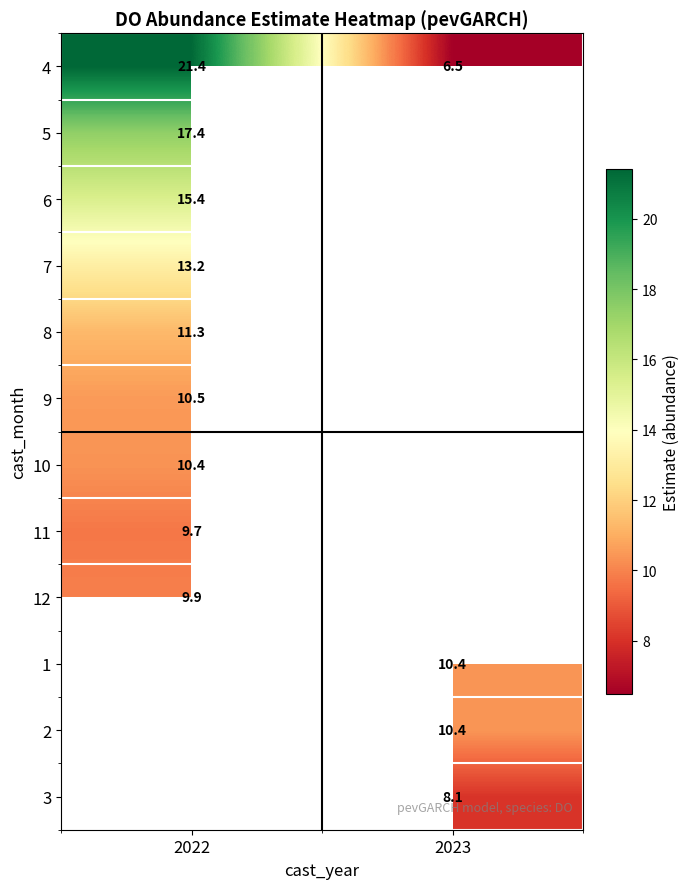

List the series in order of their peak value, lowest first.

11, 12, 10, 9, 8, 7, 6, 5, 4, 1, 2, 3